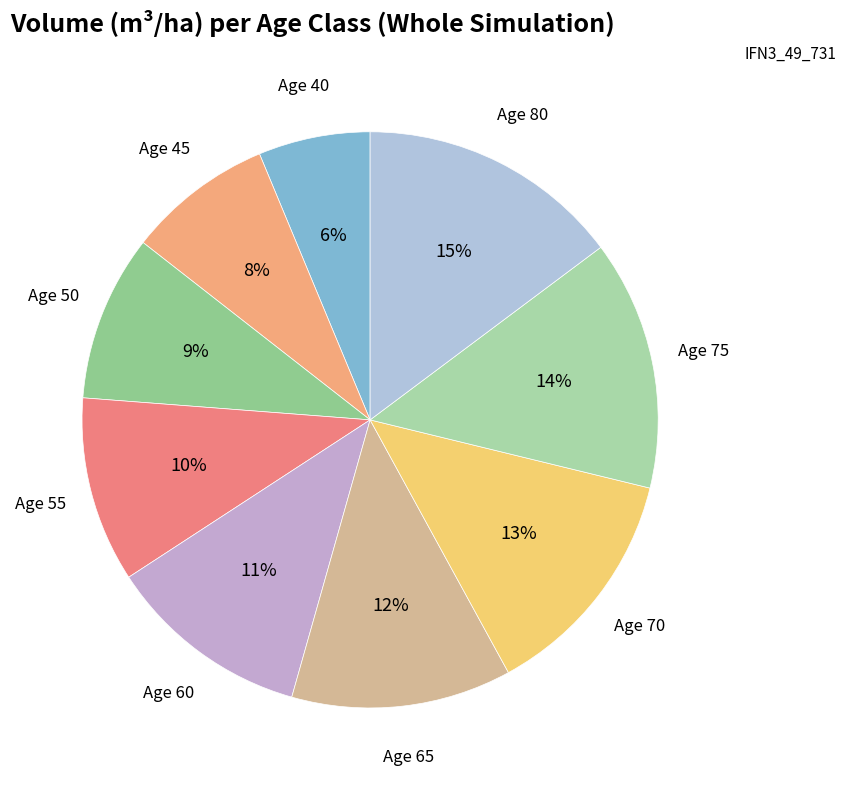

How many slices are in this pie chart?

9